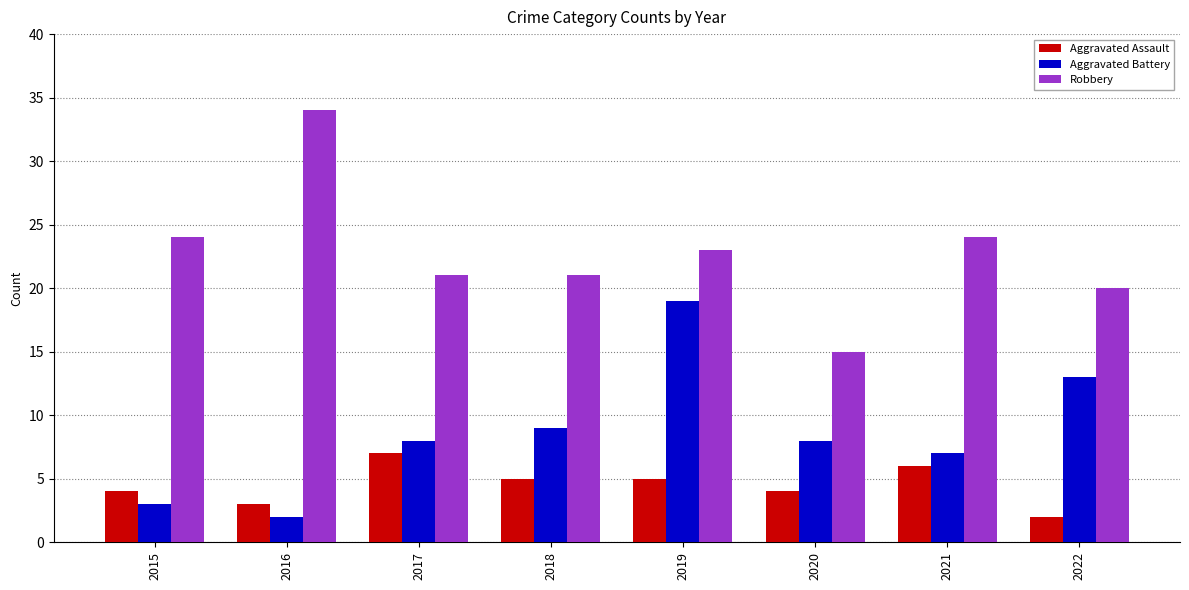

What is the spread (max minus min) of values at 2016?

32